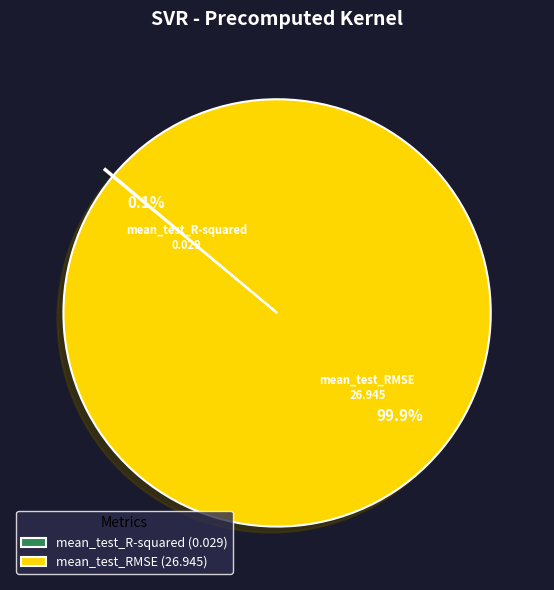

To the nearest percent, what is the average slice percentage?

50%